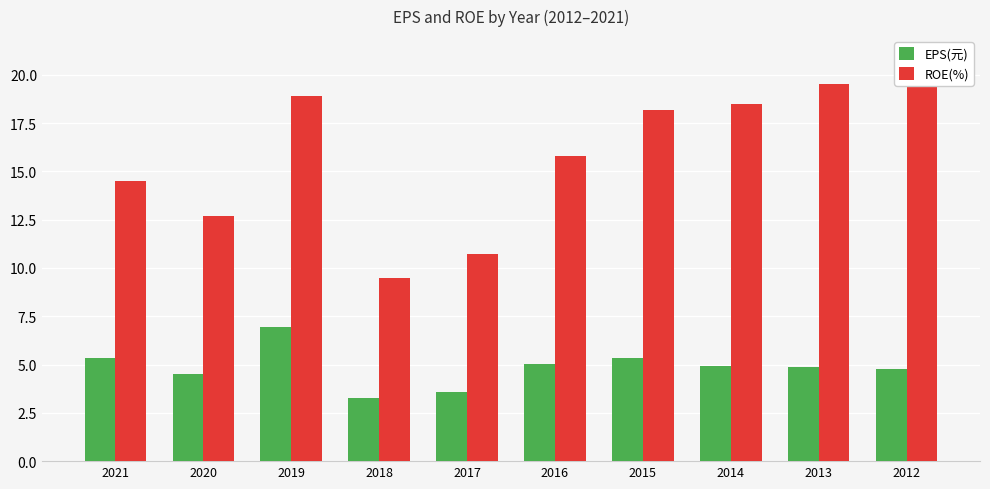

What is the difference between the maximum and second lowest values in the ROE(%) series?

8.8